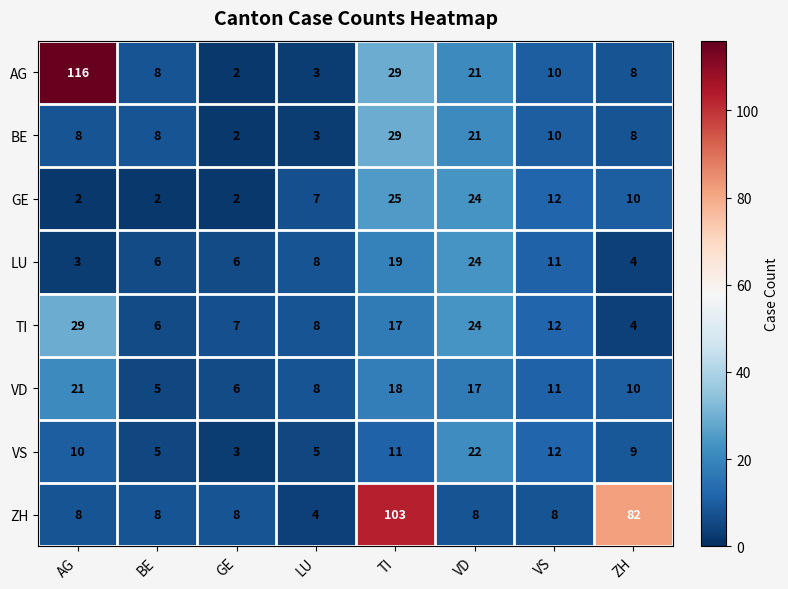

What is the sum of all BE values?

89